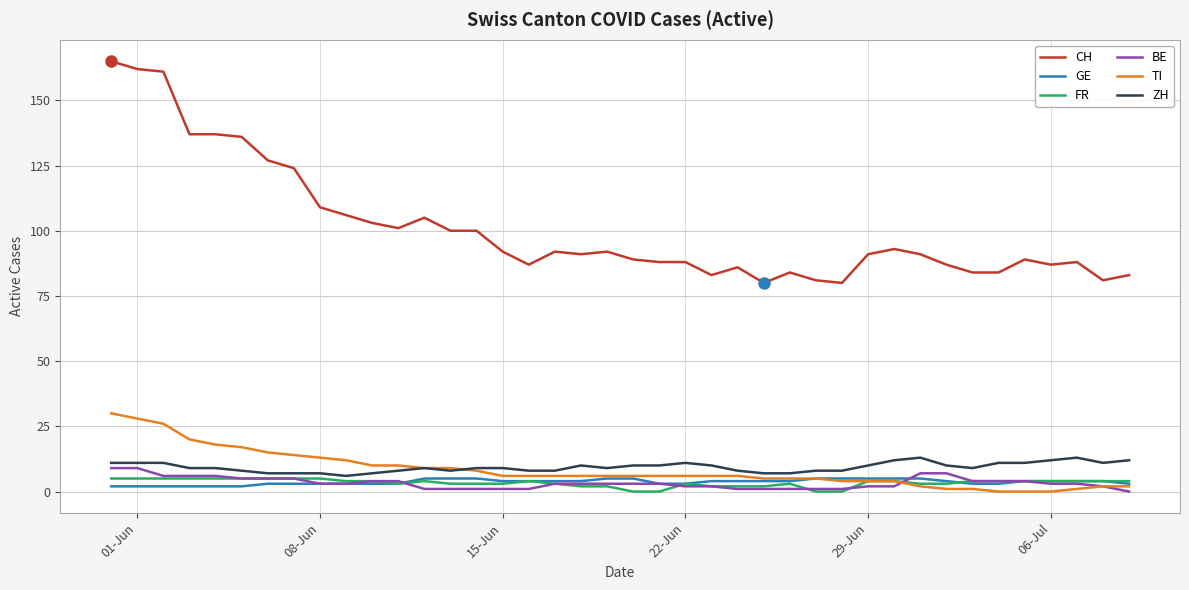

True or false: FR and CH intersect in this chart.

False